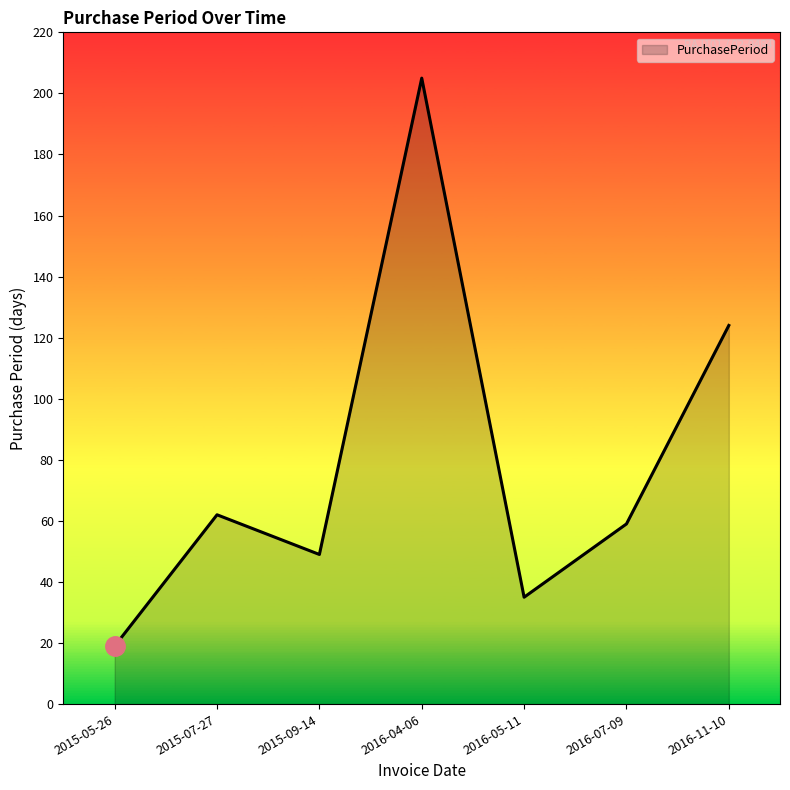

How many interior local valleys (lower than both neighbors) does the data have?

2